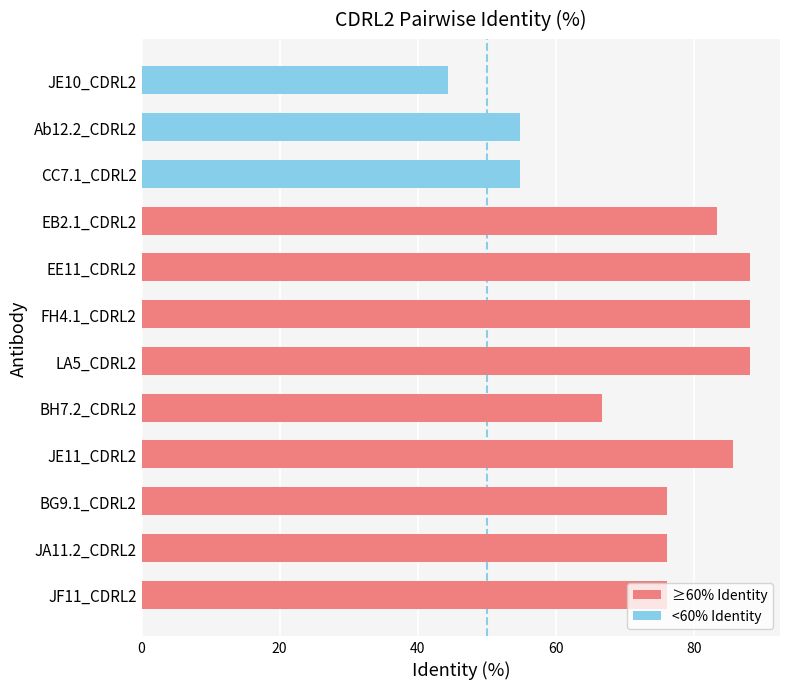

Is it true that the value at EB2.1_CDRL2 is 38.9?

False